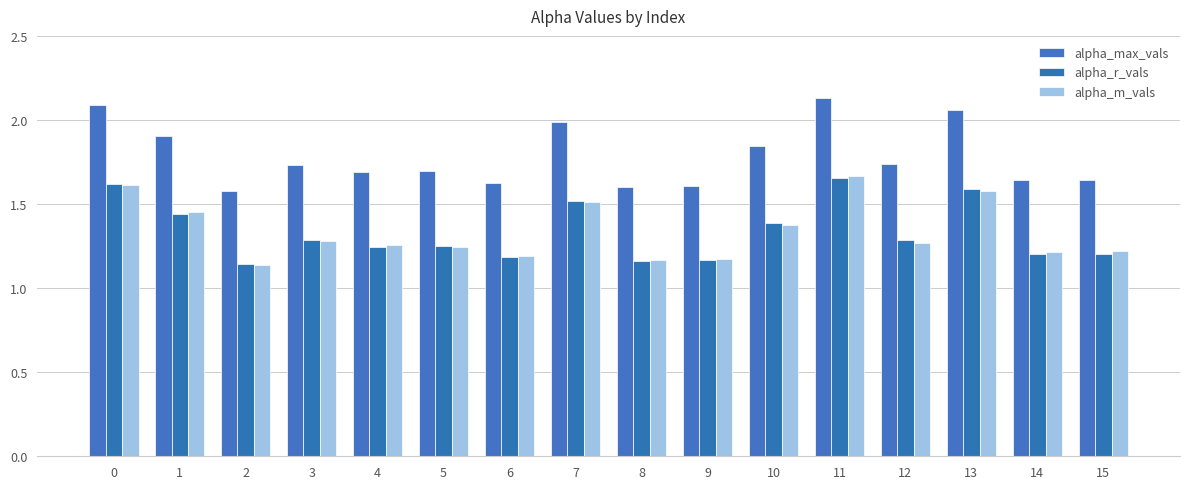

What is the minimum value shown in the chart?

1.1